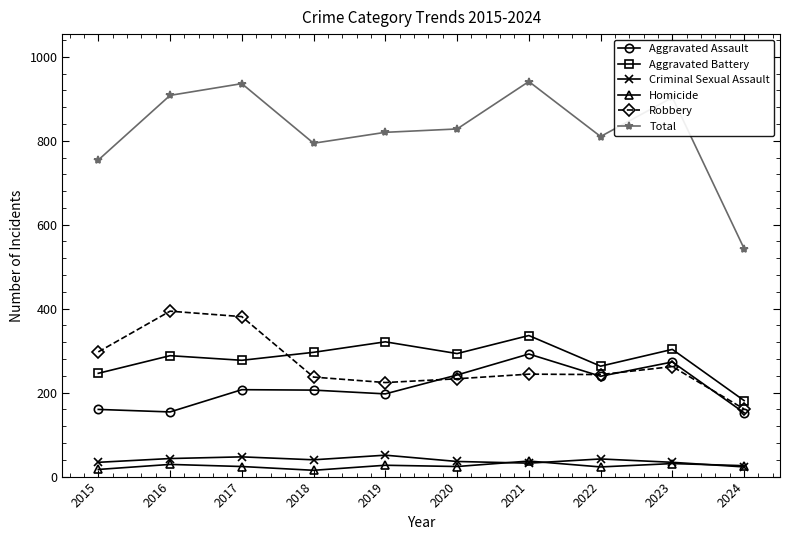

What is the total value across all series at 2023?

1806